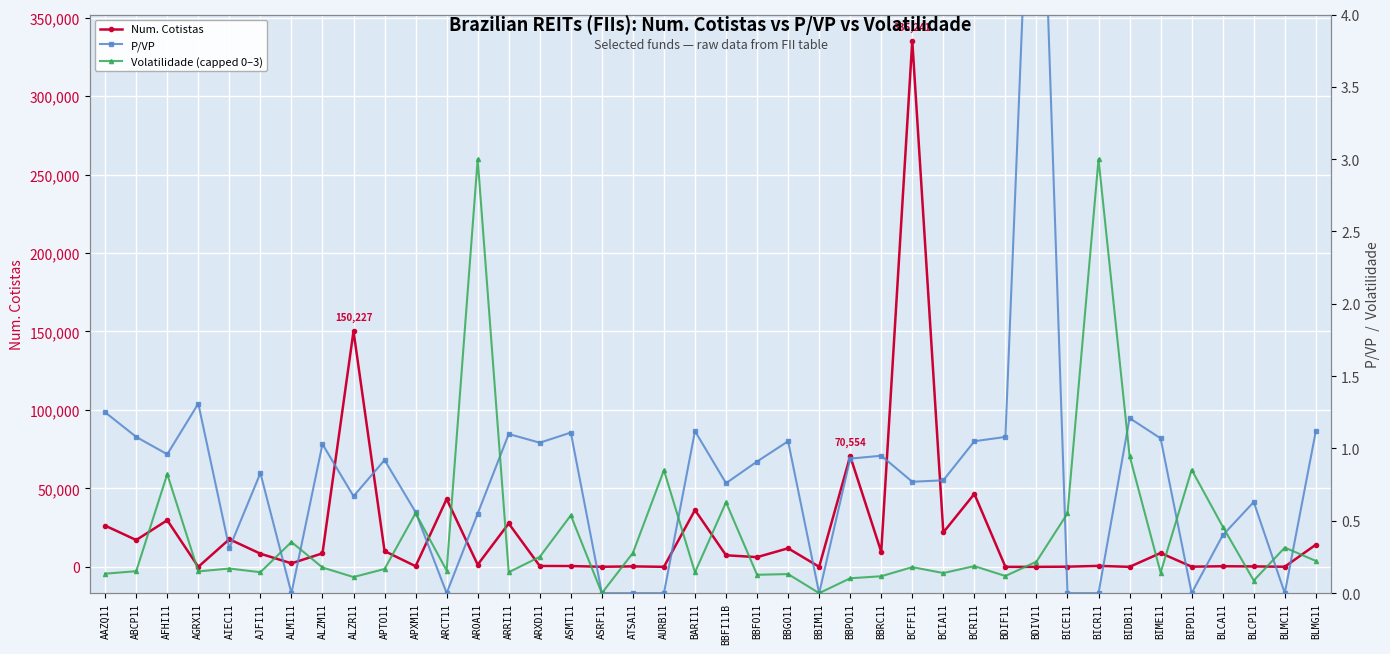

Where is the first local maximum for Num. Cotistas?

AFHI11